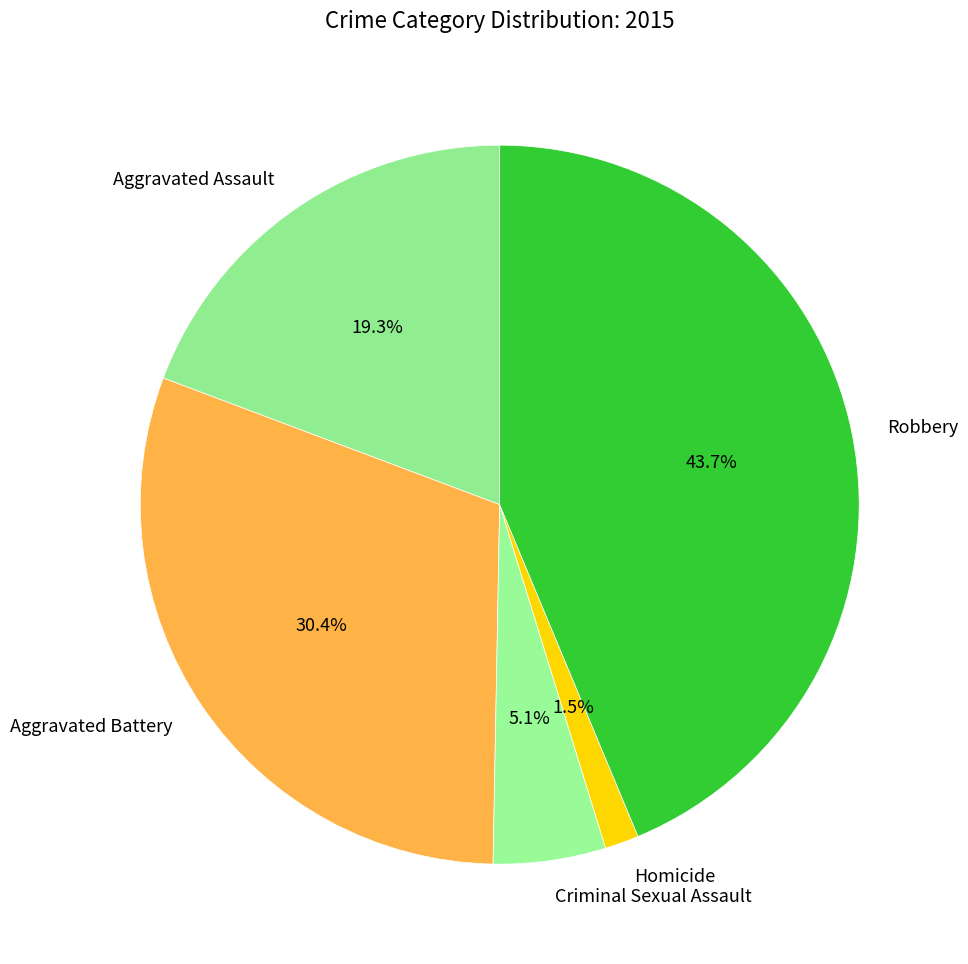

Rank the categories by value from highest to lowest.

Robbery, Aggravated Battery, Aggravated Assault, Criminal Sexual Assault, Homicide